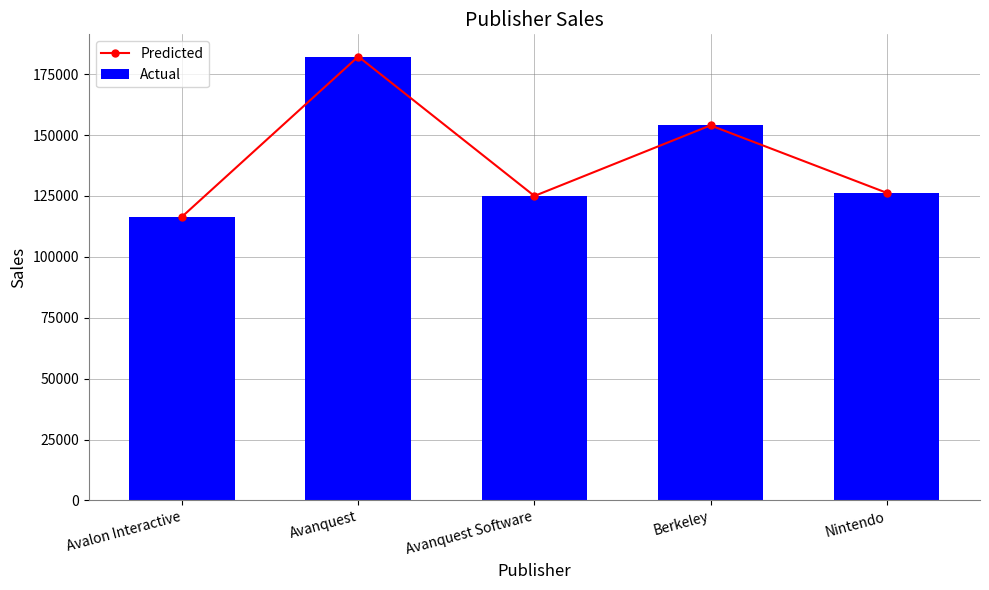

Which series has the widest spread of values?

Predicted